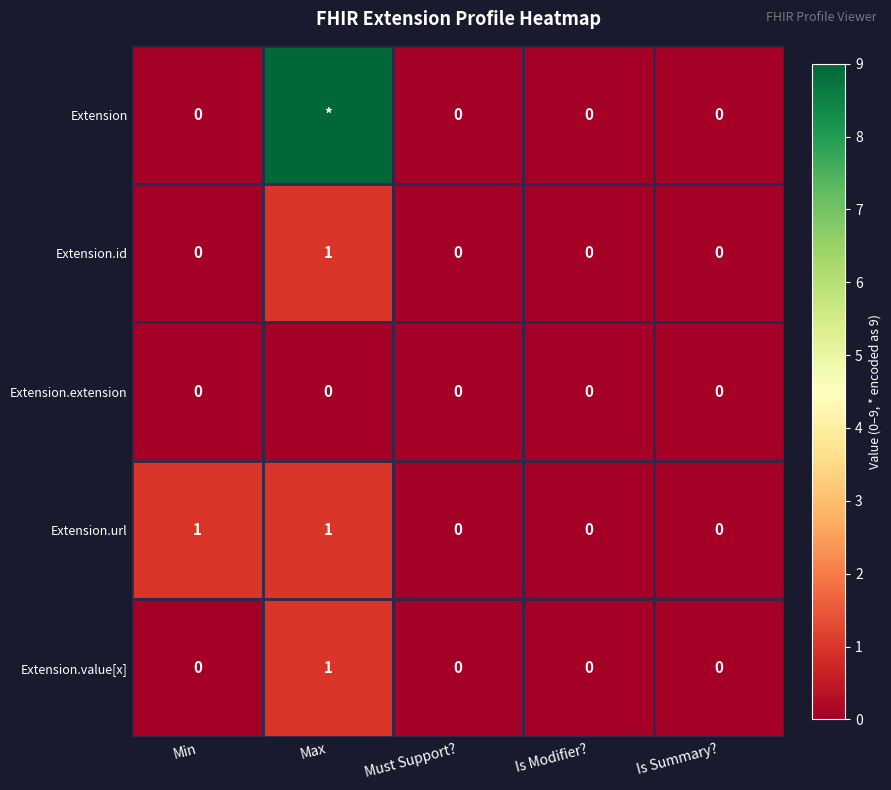

Which series changed the most between Min and Must Support??

Extension.url